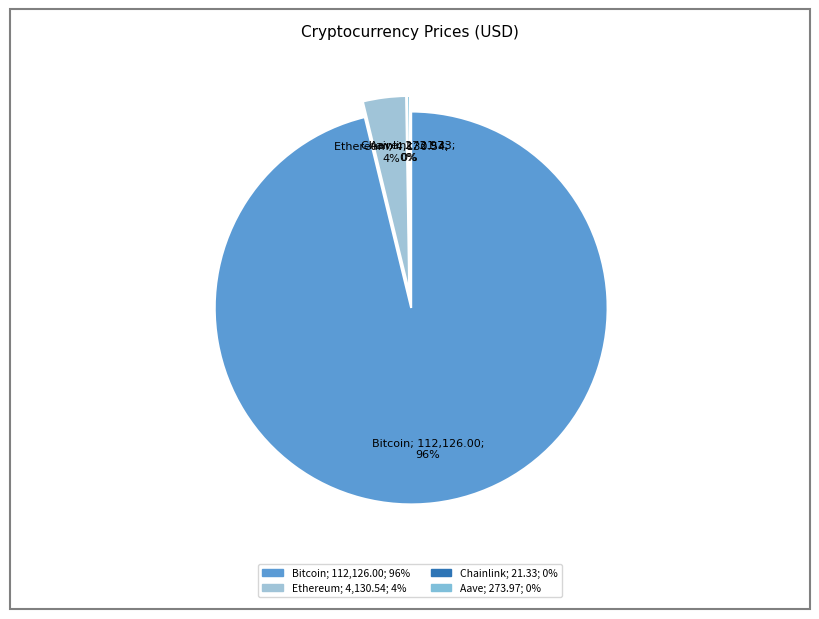

True or false: Bitcoin accounts for 85% of the total.

False